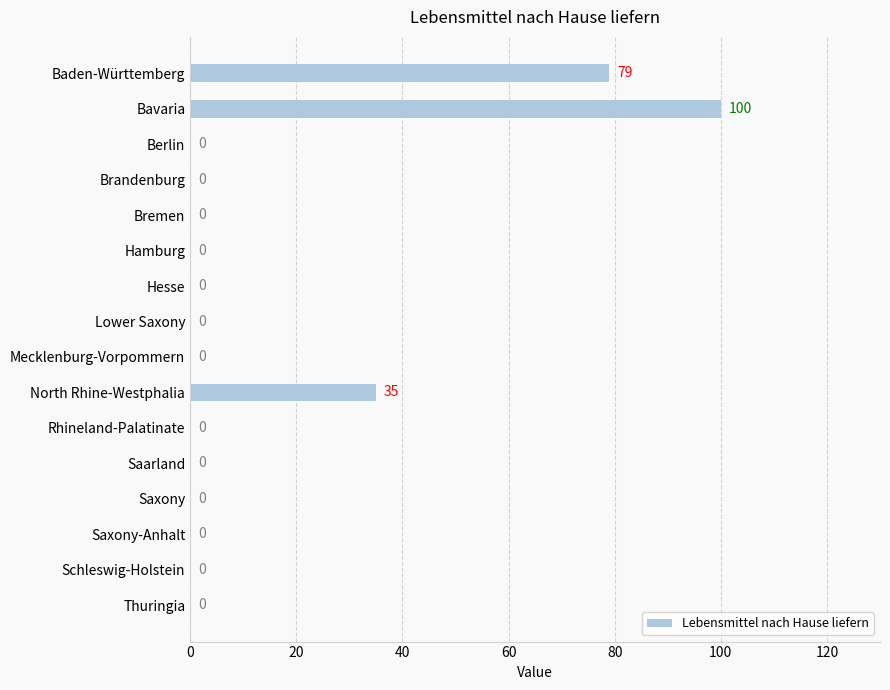

What is the sum of the values at Baden-Württemberg and Hesse?

79